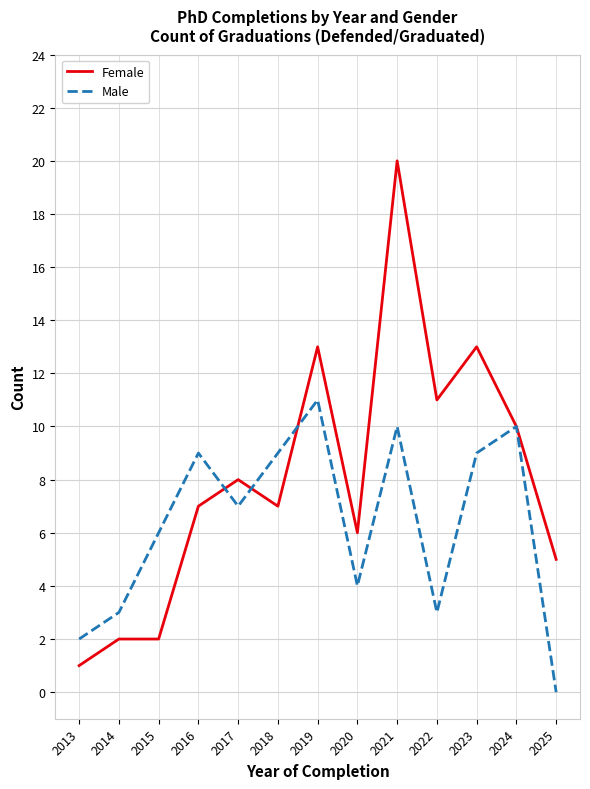

Which series has the largest total across all categories?

Female